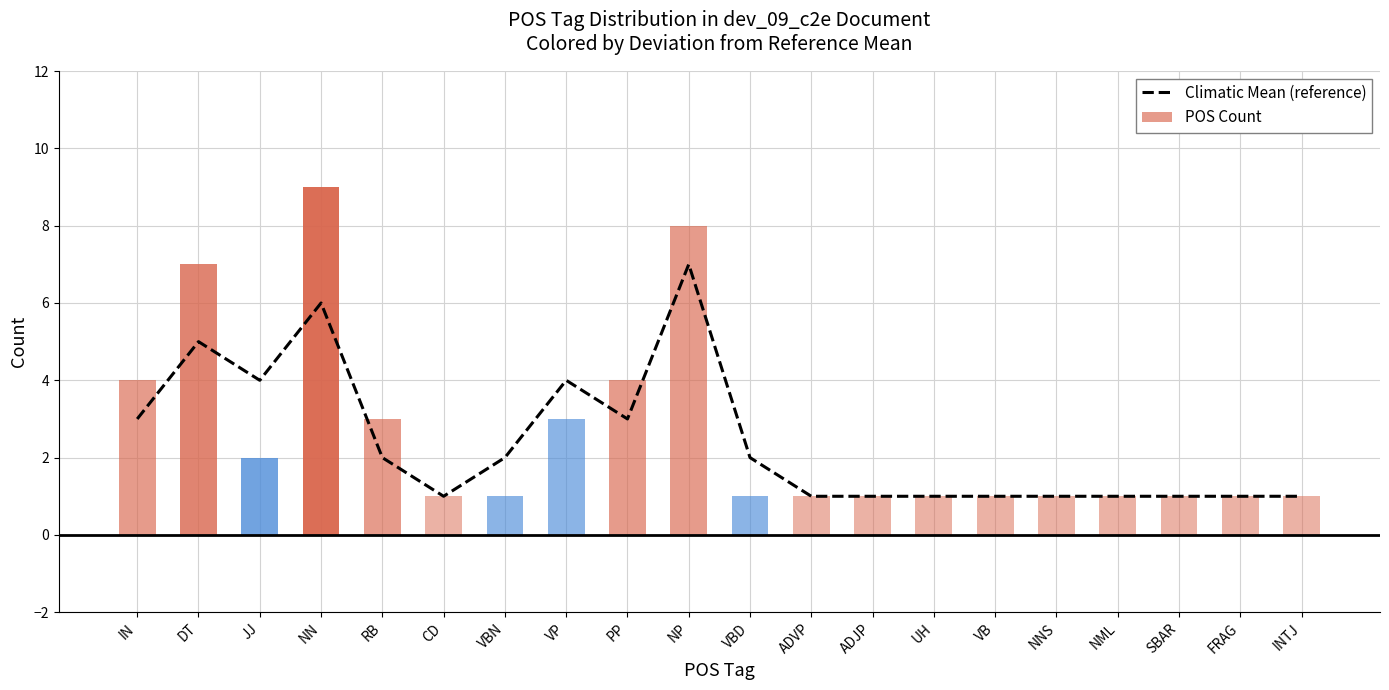

What is the average value?

2